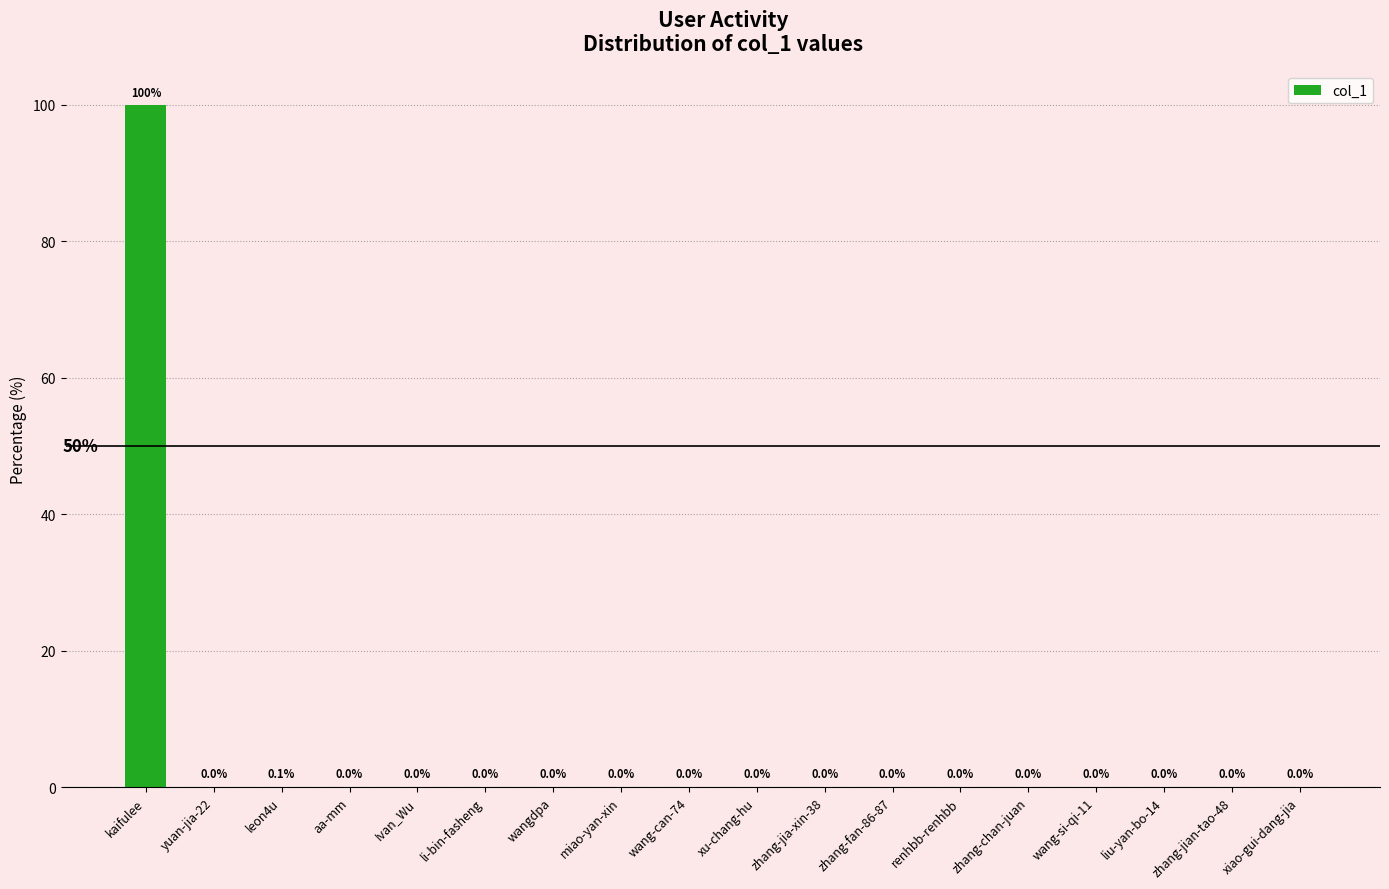

Which category has the highest value across all series?

kaifulee